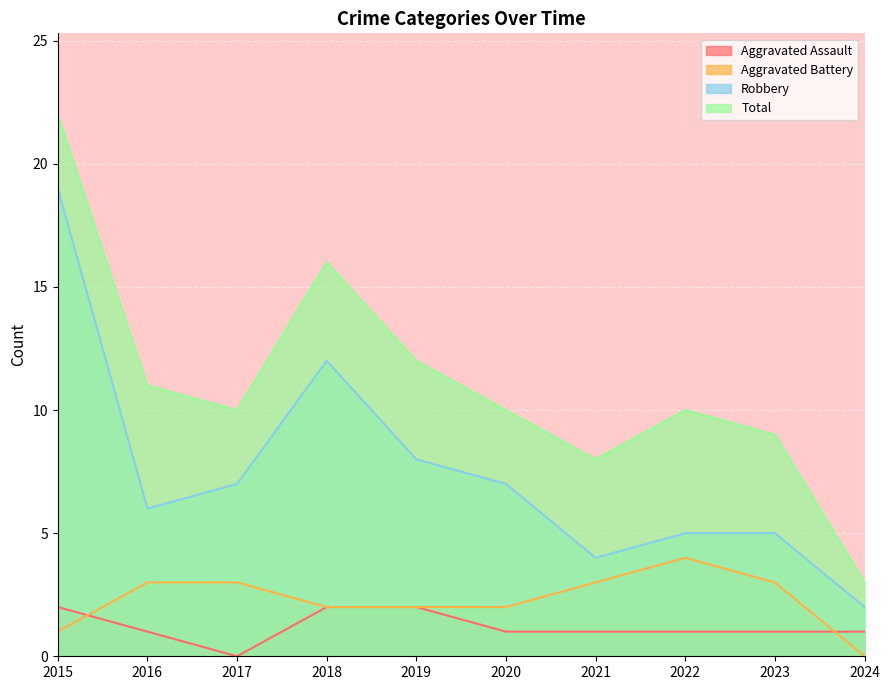

Count the number of categories in the chart.

10